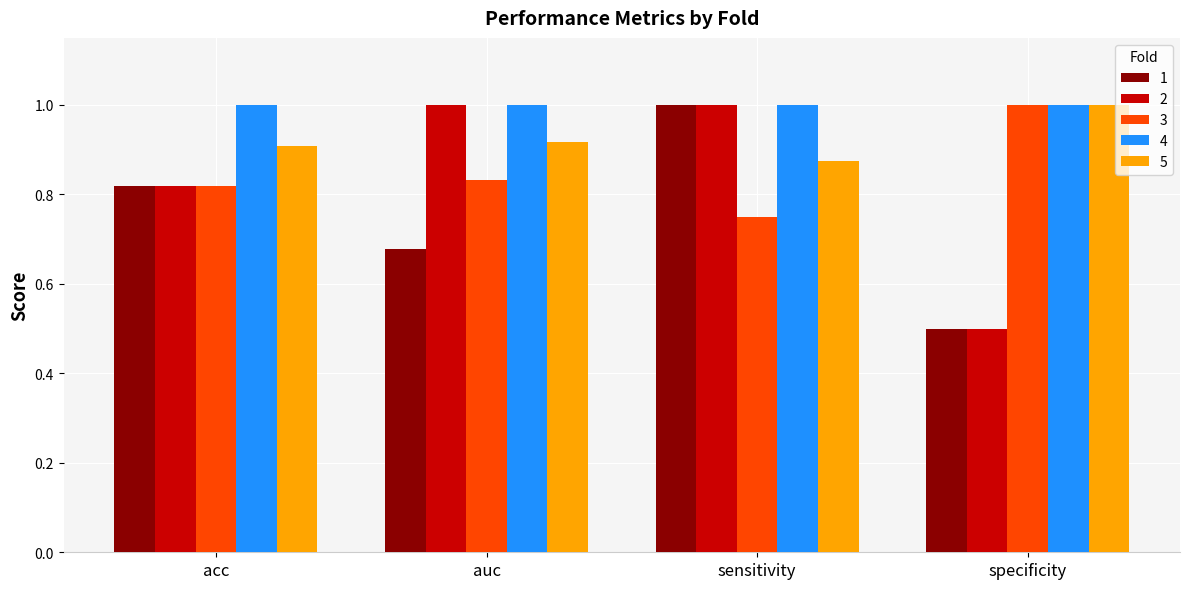

What is the maximum value for 3?

1.0